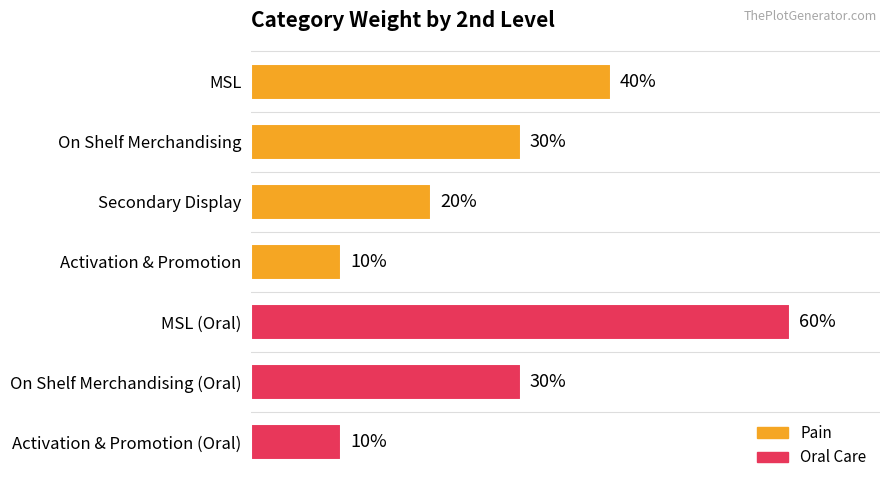

Are the bars horizontal?

Yes